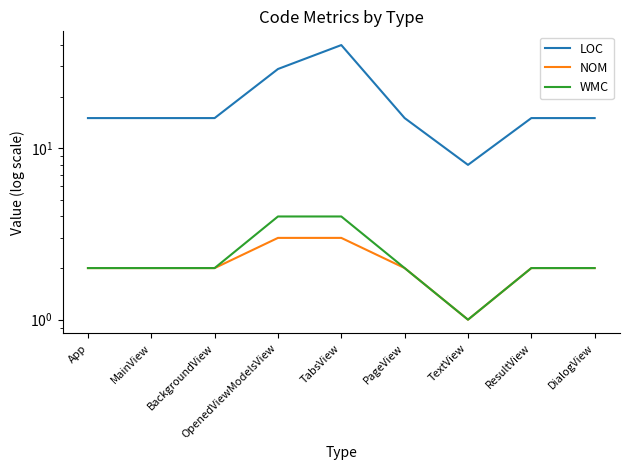

Rank the series at OpenedViewModelsView from highest to lowest value.

LOC, WMC, NOM